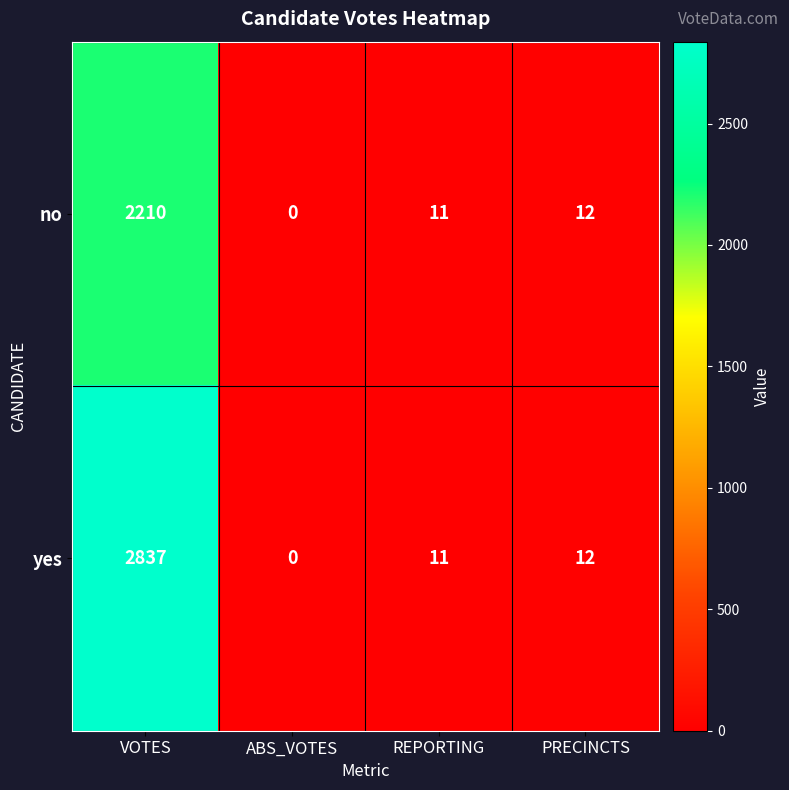

At which category is the sum across all series the highest?

VOTES